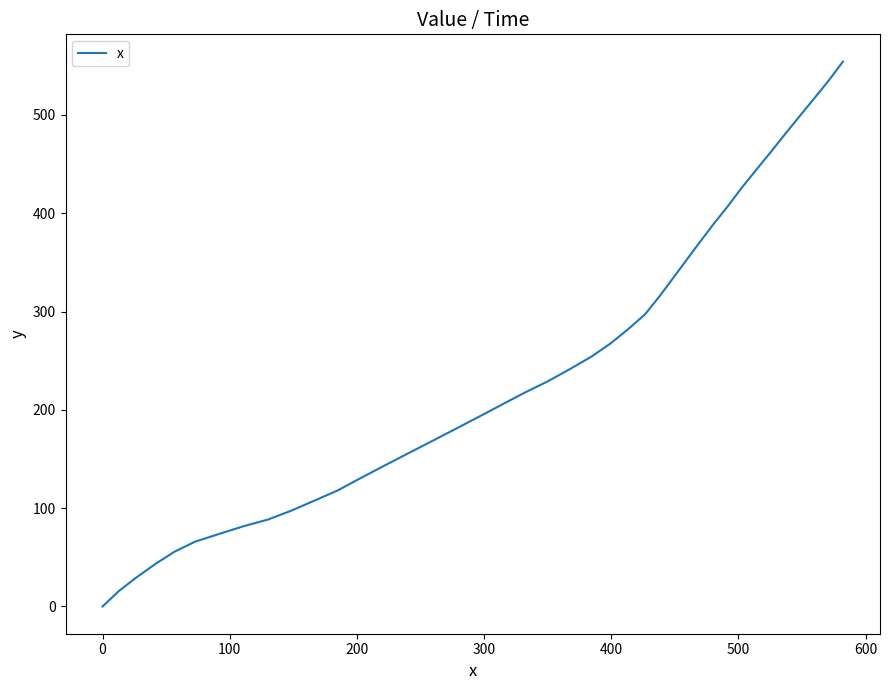

What is the greatest value displayed?

554.2